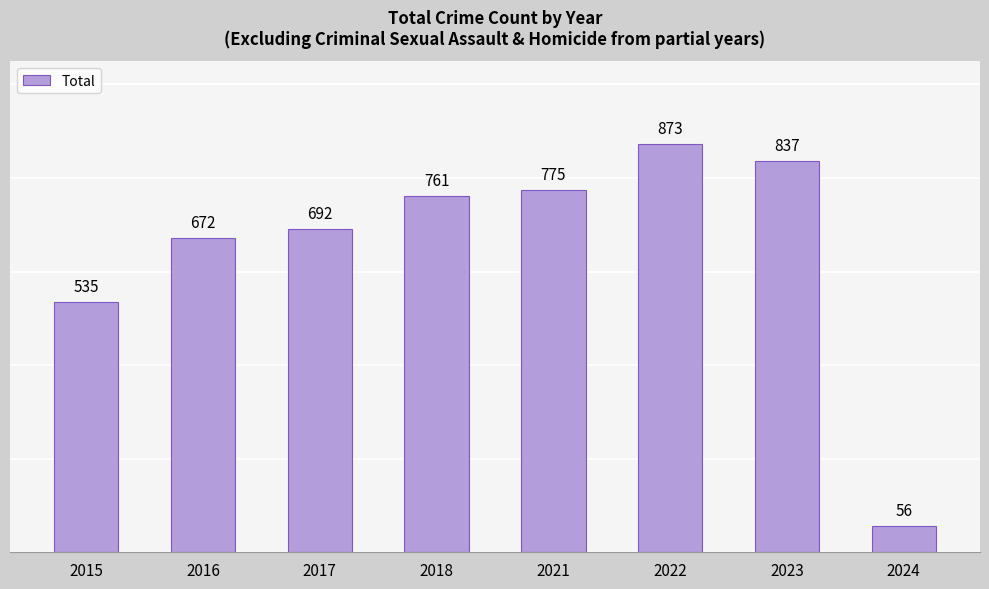

Which has a higher value, 2015 or 2016?

2016